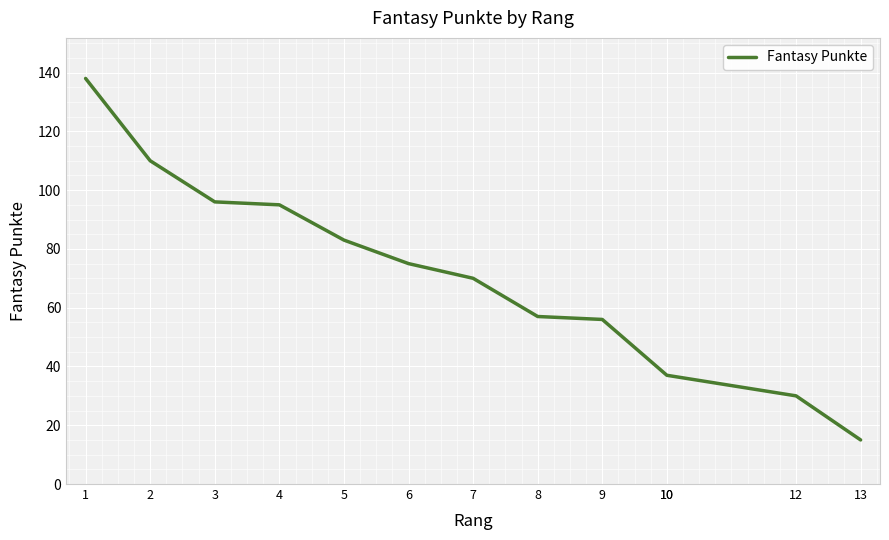

How many data points are less than 70?

6